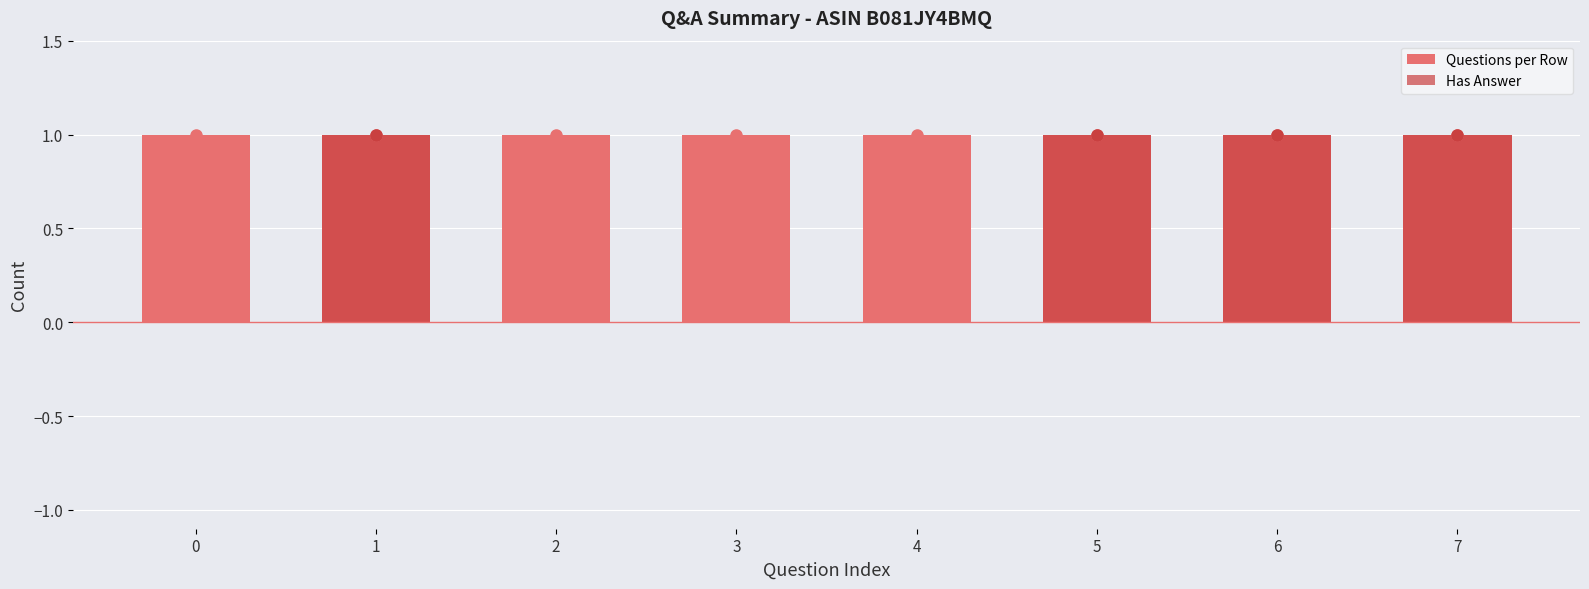

Count the number of categories in the chart.

8